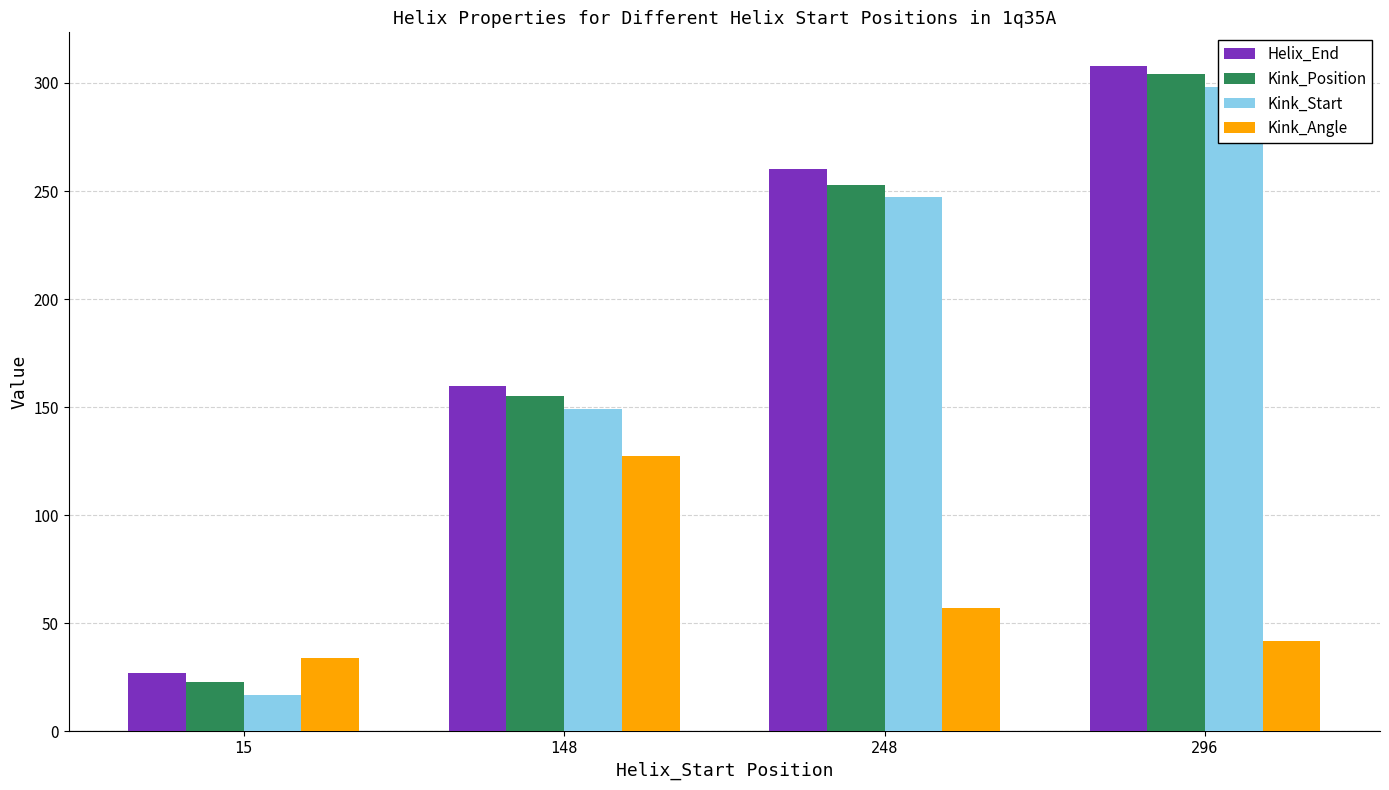

Between 15 and 248, which series saw the biggest shift?

Helix_End